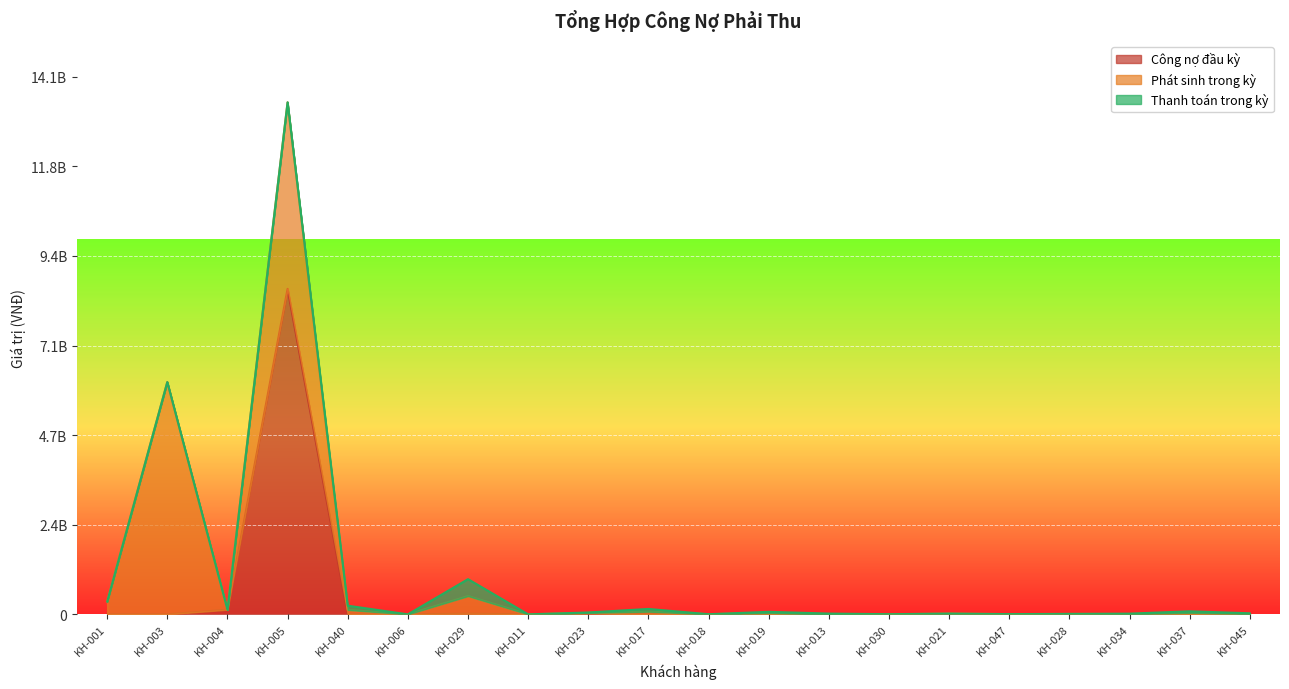

Reading right to left, list all the values displayed in this chart.

Công nợ đầu kỳ: 0	0	0	11311175	0	19066728	0	0	0	3383120	0	25047450	0	16055928	0	0	8544636484	121455720	0	0
Phát sinh trong kỳ: 13246956	39970368	9056880	0	6104160	0	1926100	0	37012500	0	70939800	14258076	0	463687396	0	117178416	4894942968	0	6097020012	330611112
Thanh toán trong kỳ: 14030388	39970368	9056880	0	0	0	1926100	20000000	29032200	0	70939000	9914000	0	443579972	0	109822716	0	0	0	0